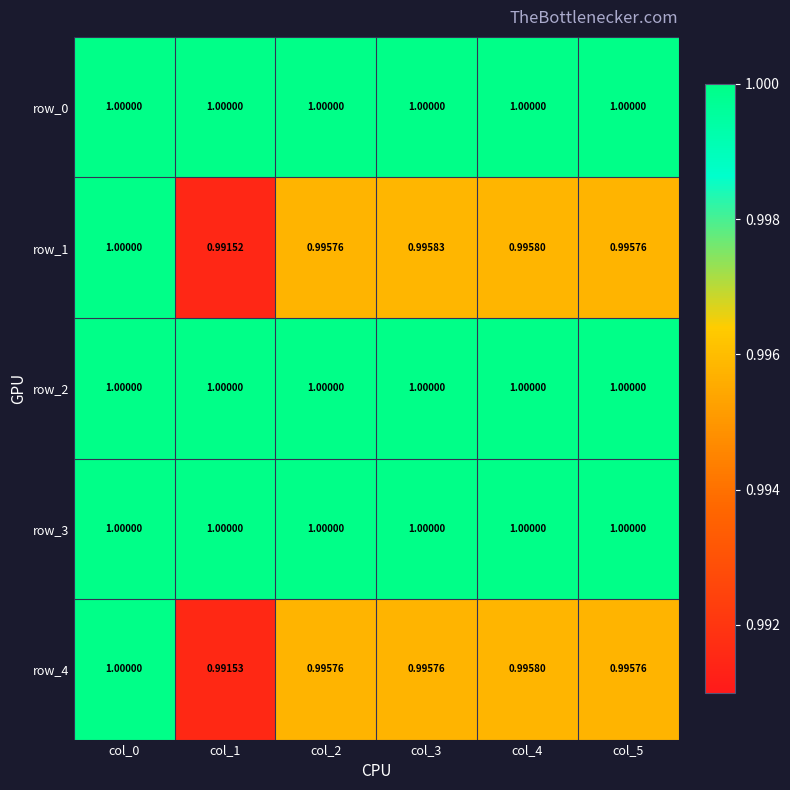

True or false: row_3 has a value of 1.4 at col_2.

False